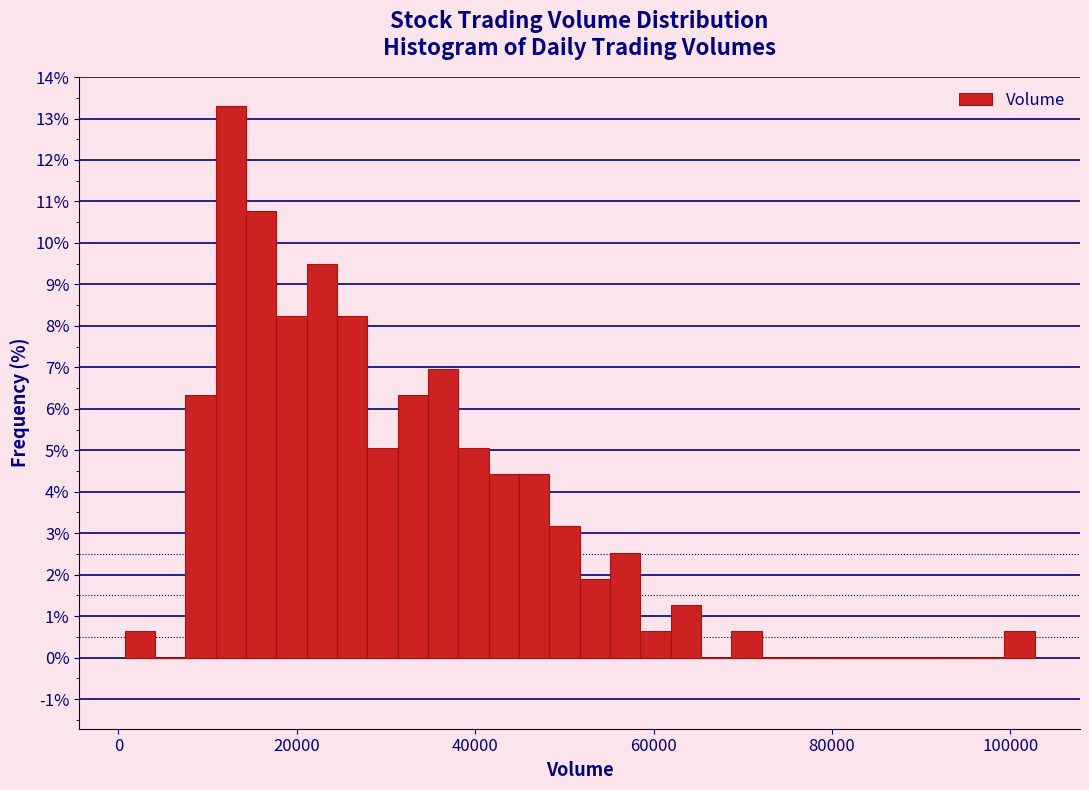

Around what value on the x-axis is the tallest bar? Give the approximate position of its centre, as read against the axis.

12000